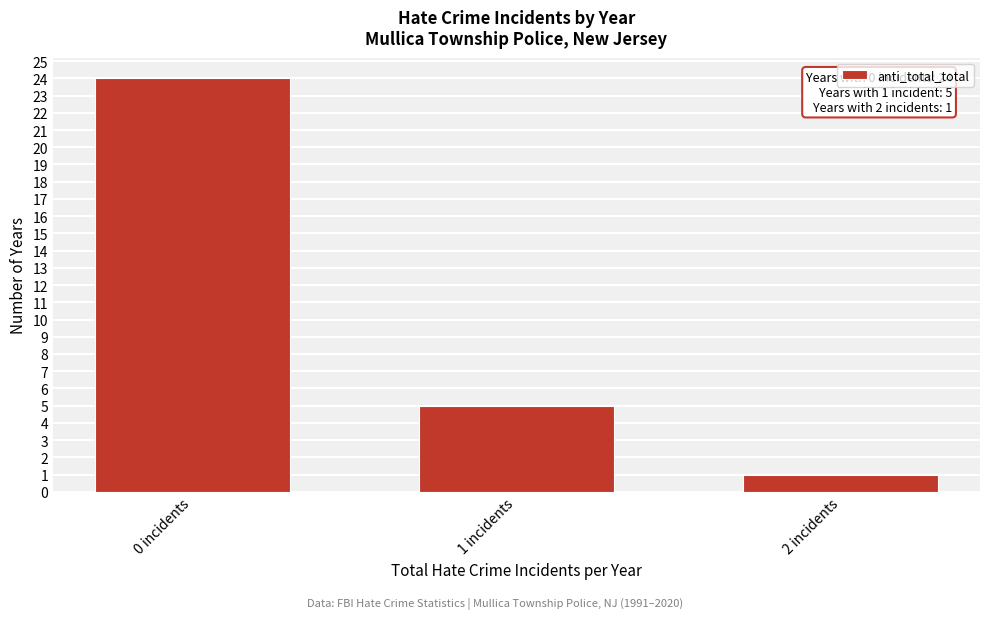

Reading left to right, list all the values displayed in this chart.

24	5	1